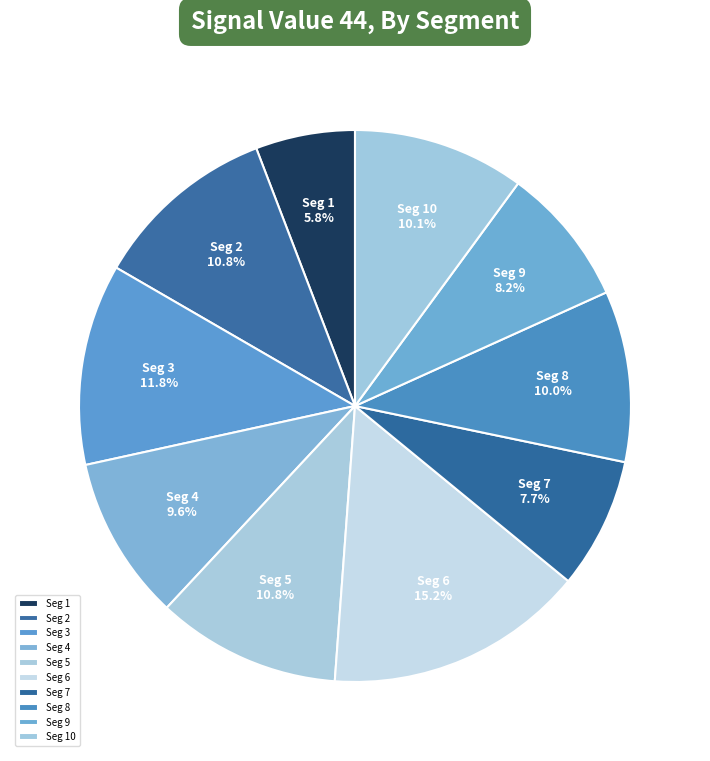

Count the number of slices in the pie.

10